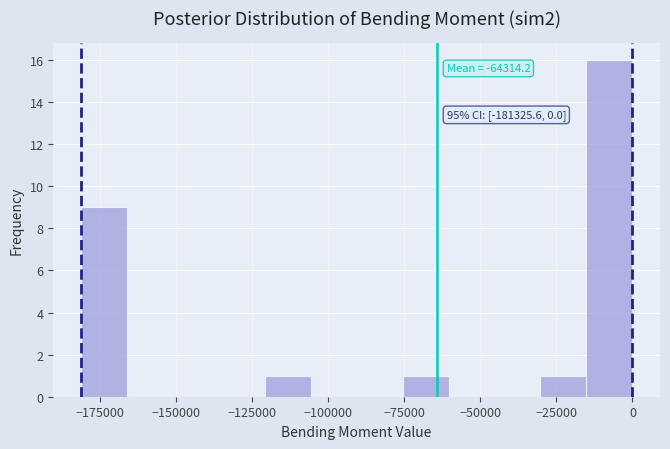

Around what value on the x-axis is the tallest bar? Give the approximate position of its centre, as read against the axis.

-10000